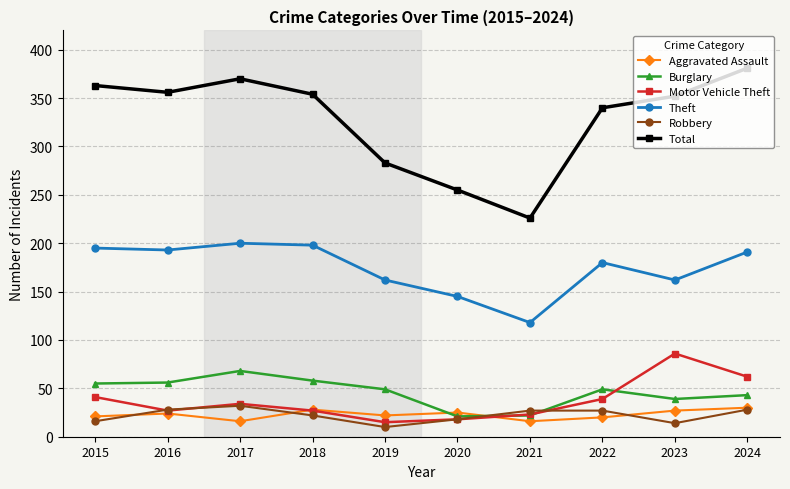

Which series changed the most between 2022 and 2023?

Motor Vehicle Theft